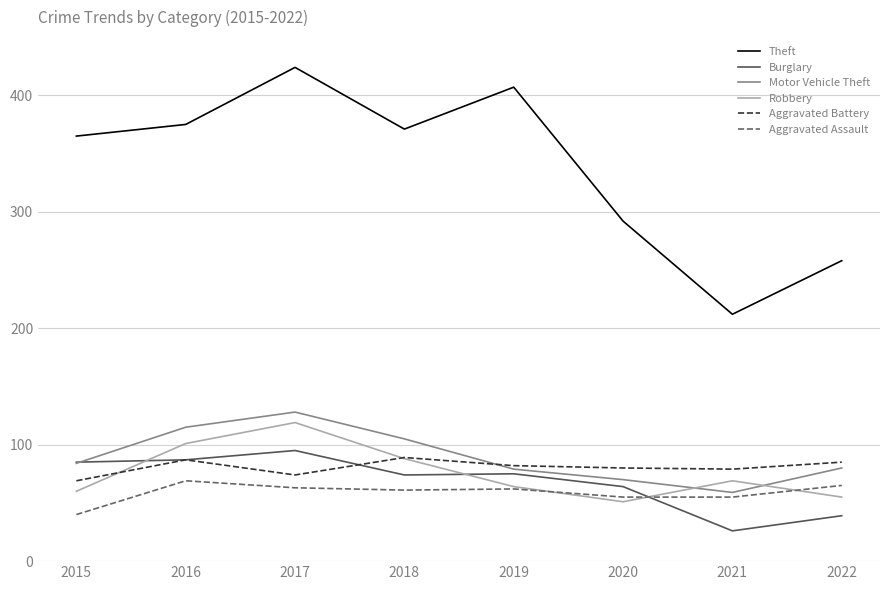

The value of Robbery at 2016 is 38. True or false?

False